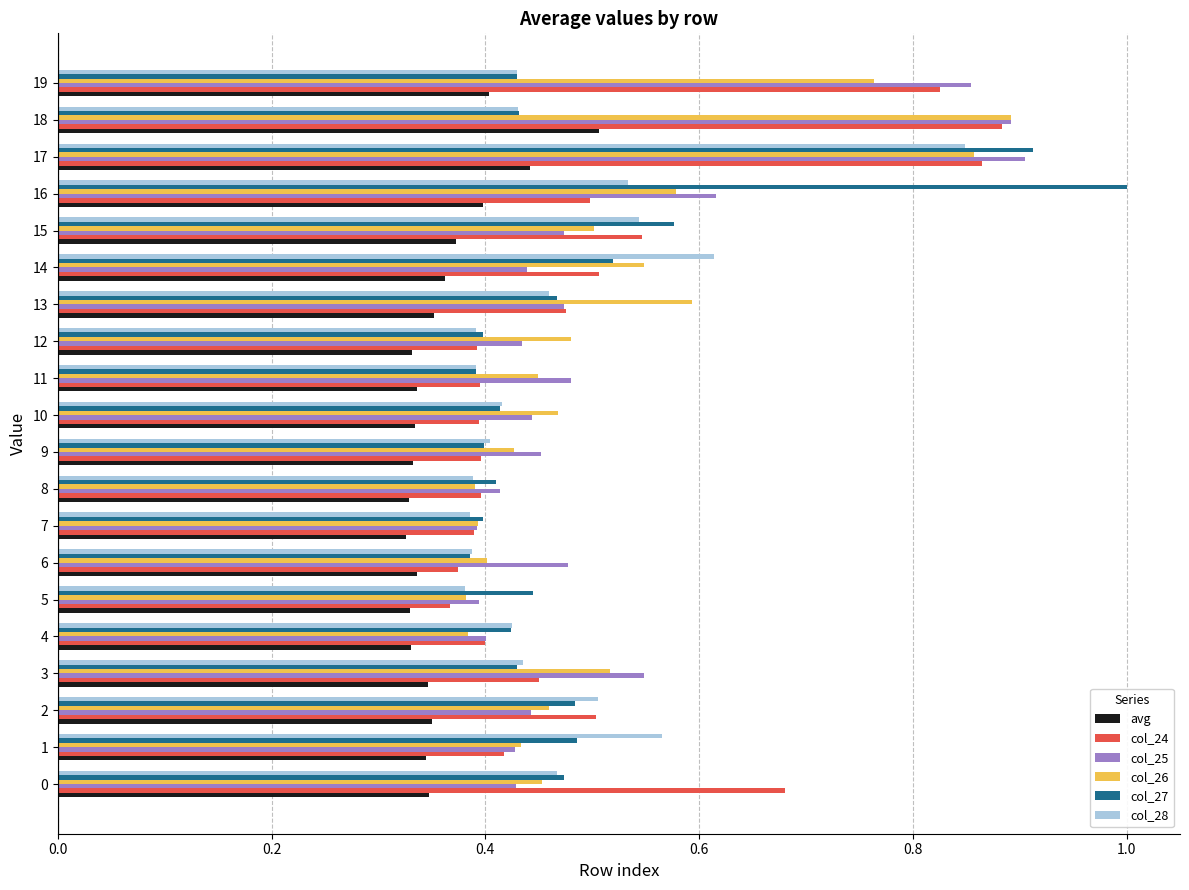

How many distinct data groups are displayed?

6